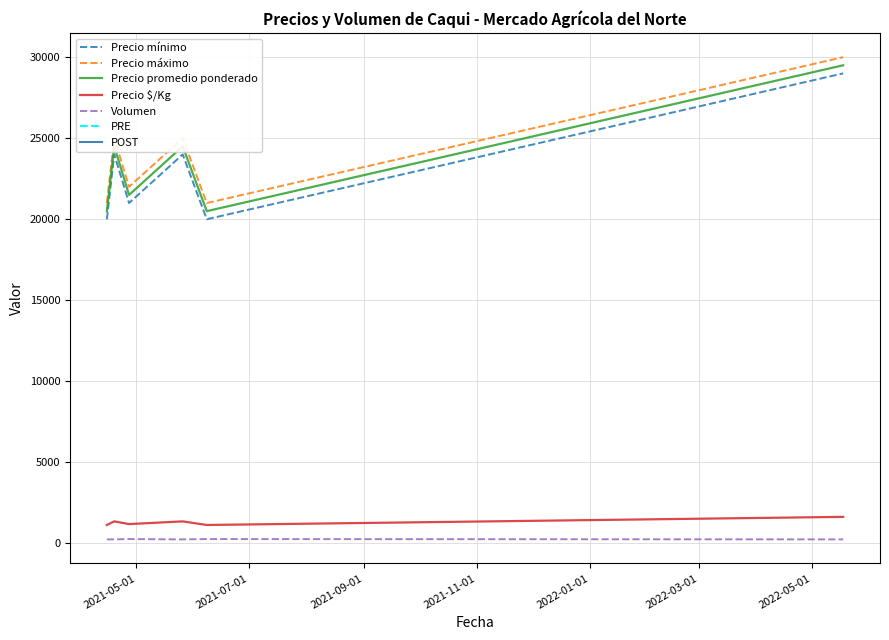

What is the difference between the maximum and minimum values in the Precio máximo series?

9000